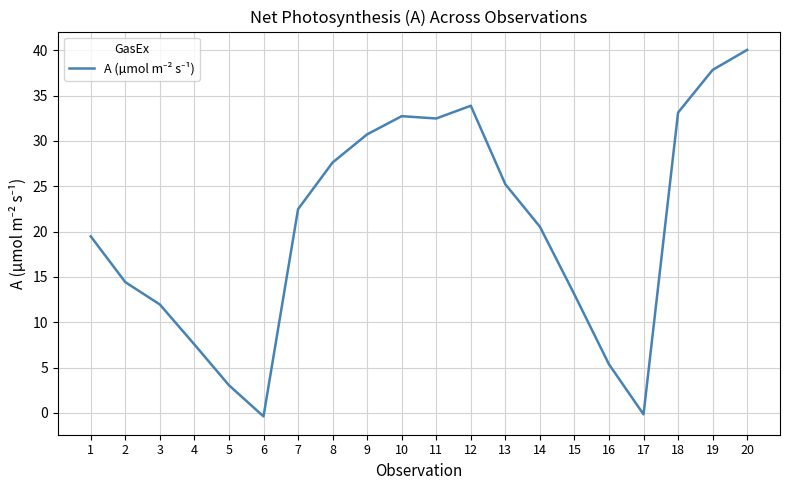

How many lines are shown in the chart?

1